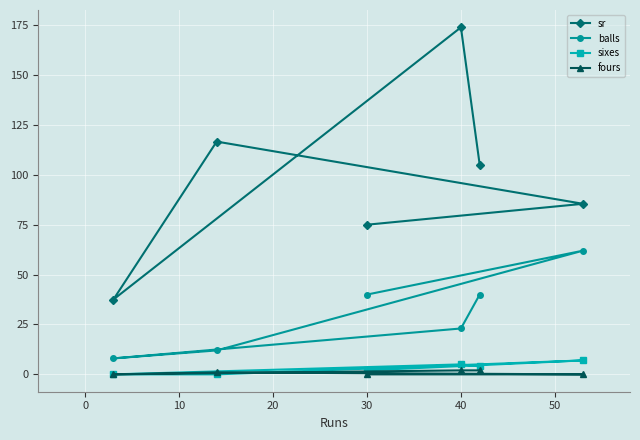

What is the sum of all fours values?

5.0